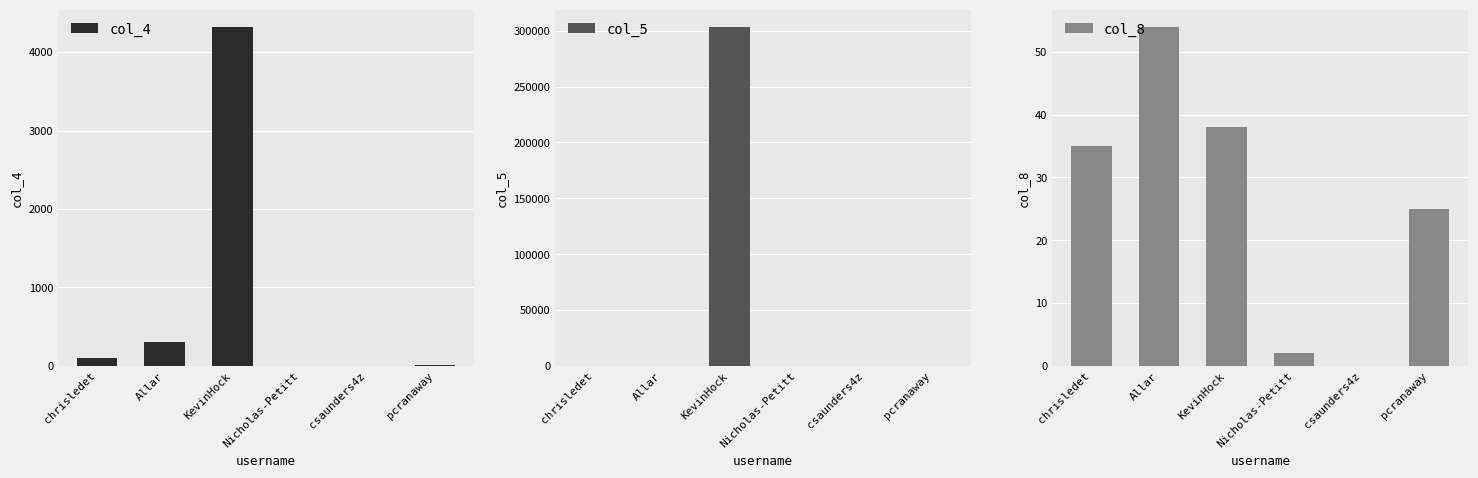

The col_5 series shows 97 at chrisledet. True or false?

False